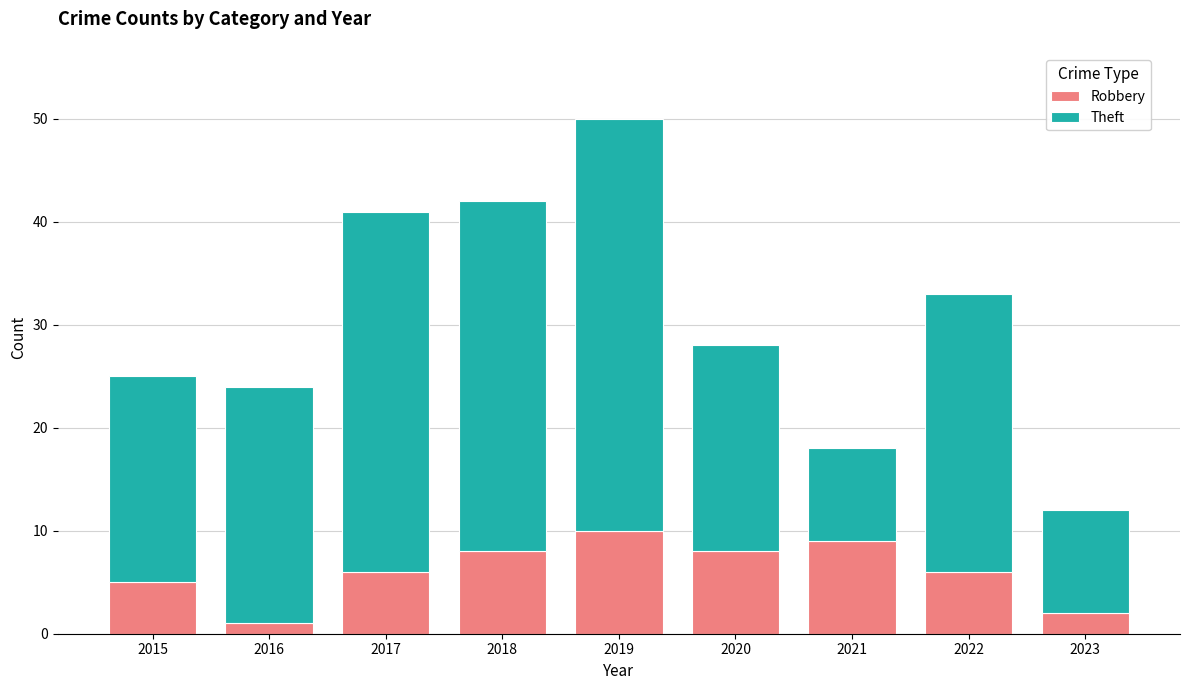

What are all the series names shown in the legend?

Robbery, Theft